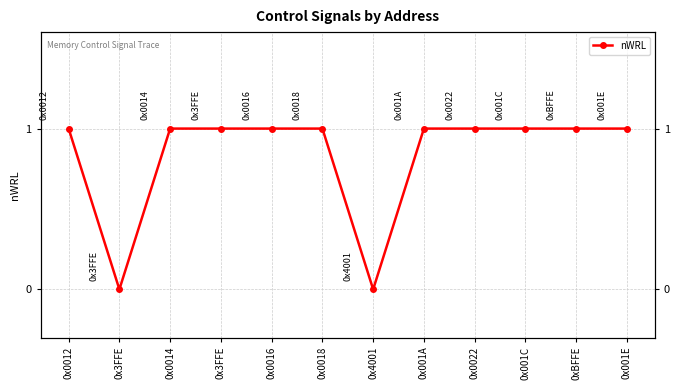

Rank the categories by value from highest to lowest.

0x0012, 0x0014, 0x3FFE, 0x0016, 0x0018, 0x001A, 0x0022, 0x001C, 0xBFFE, 0x001E, 0x3FFE, 0x4001